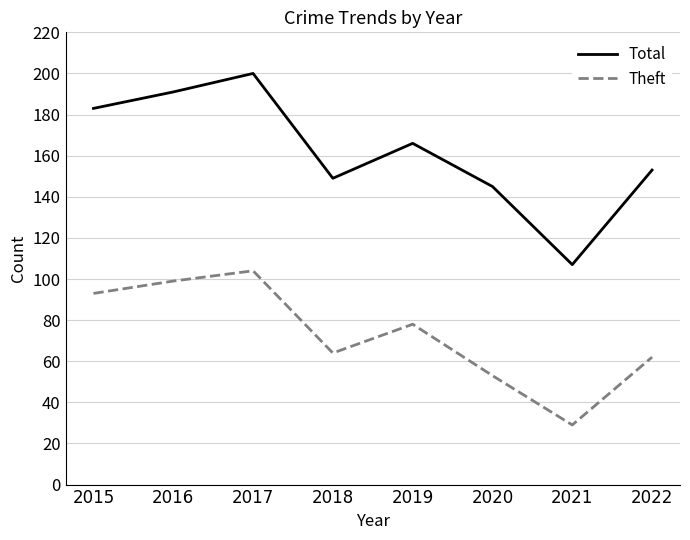

What is the spread (max minus min) of values at 2015?

90